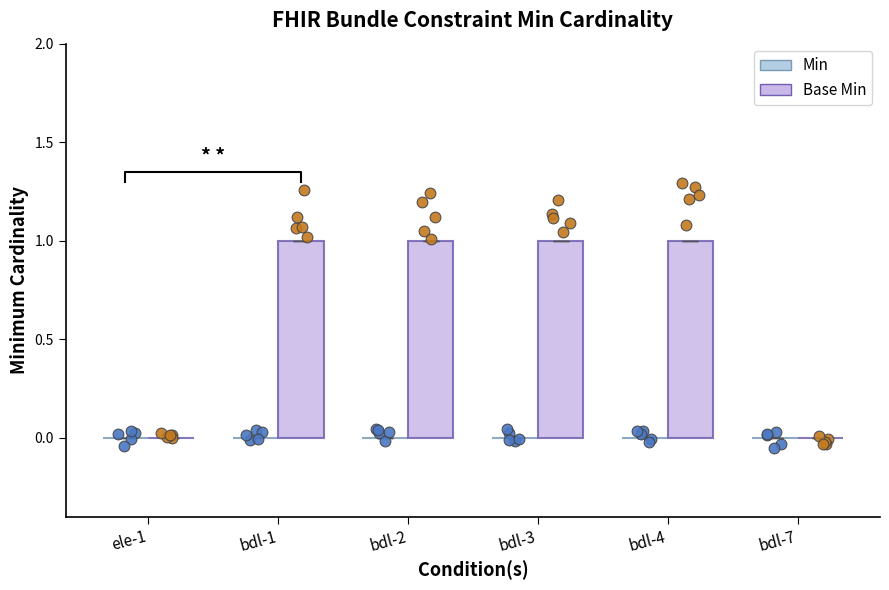

Which series has the widest spread of Y values?

Base Min